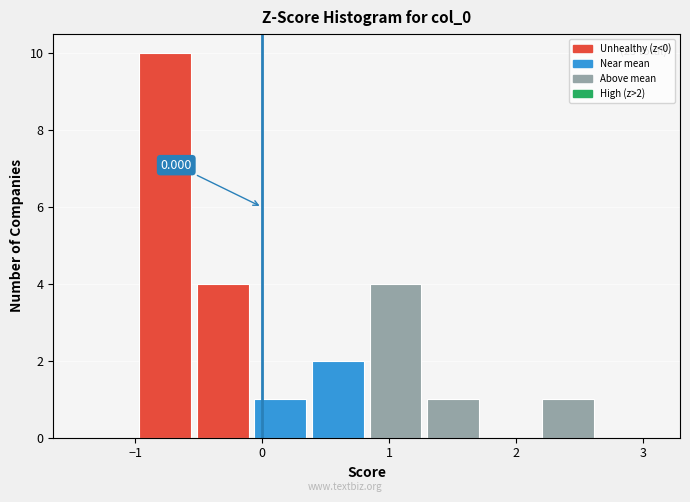

Over which range of the x-axis is the bar tallest?

-1.0 to -0.5